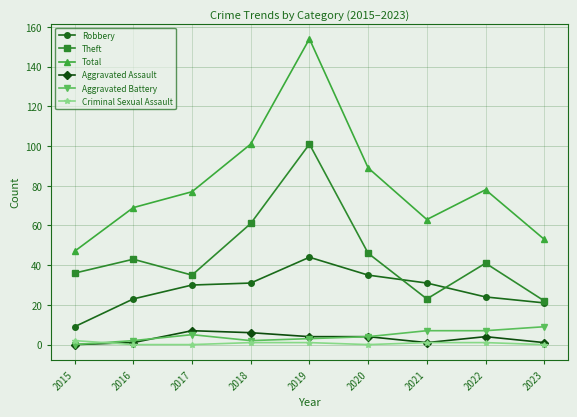

How many distinct data groups are displayed?

6